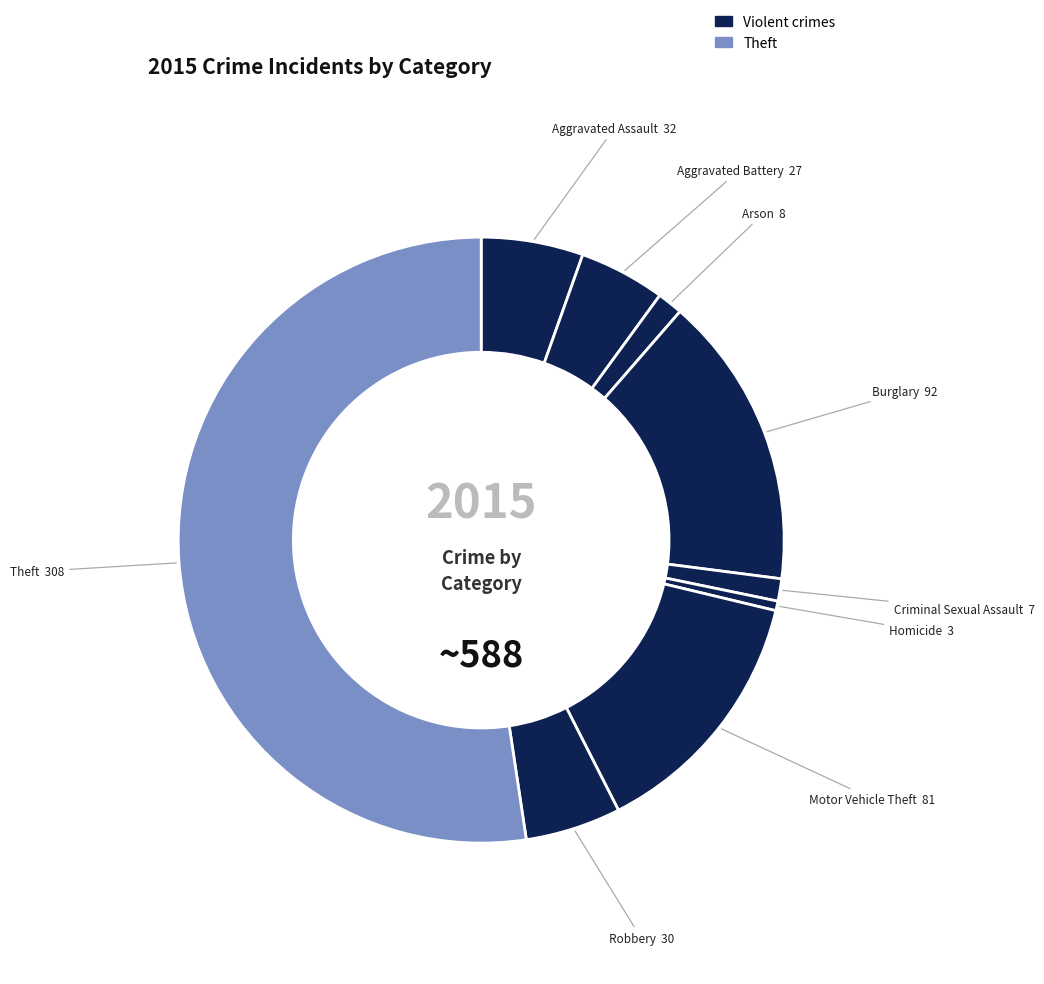

What is the largest slice in the pie chart?

Theft